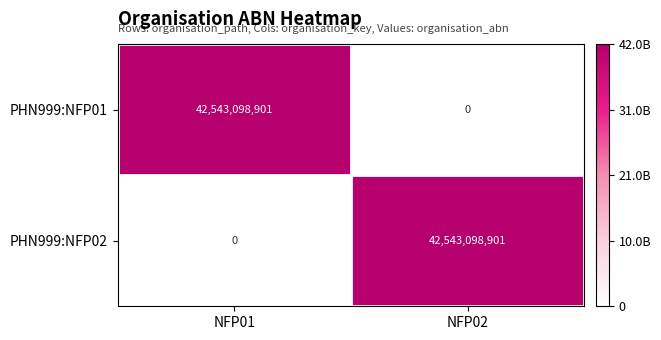

The PHN999:NFP01 series shows -16625321694 at NFP02. True or false?

False